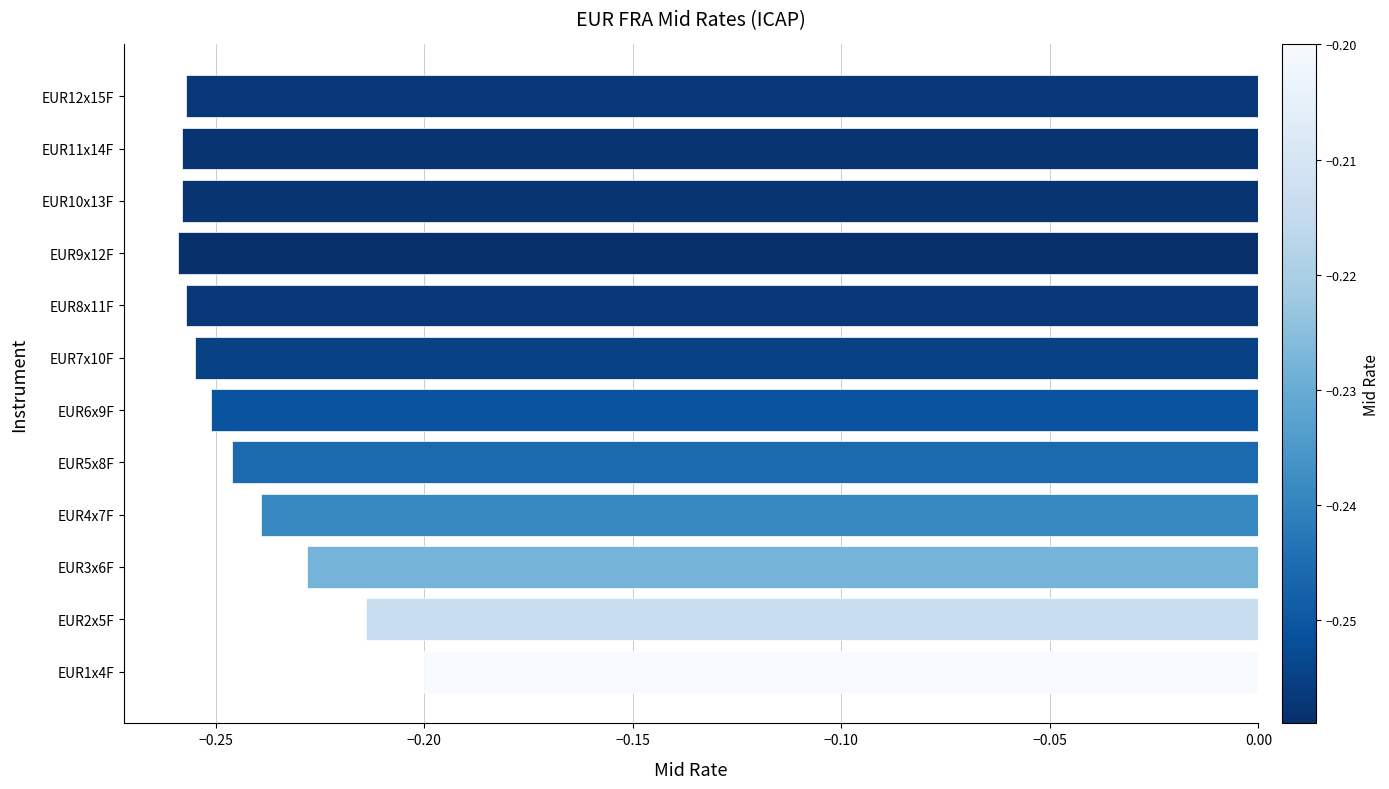

What is the sum of all values?

-2.9